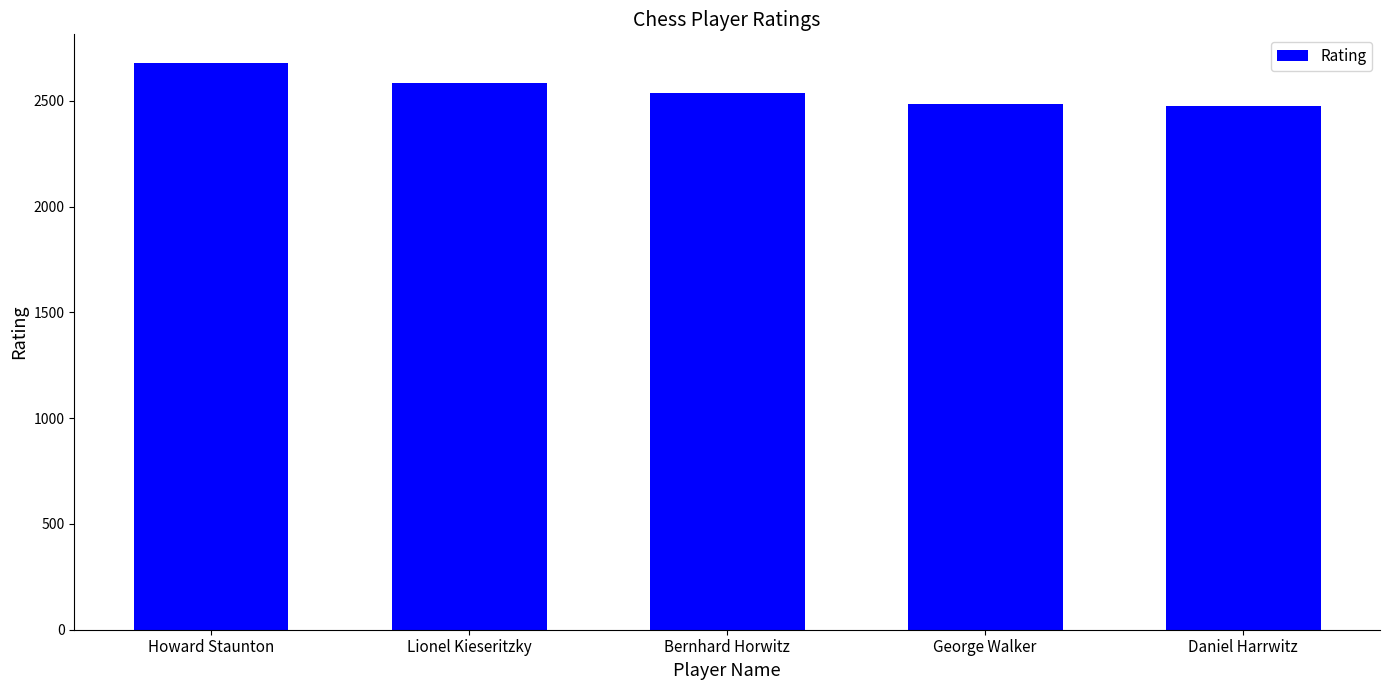

The value at Howard Staunton is 4460. True or false?

False